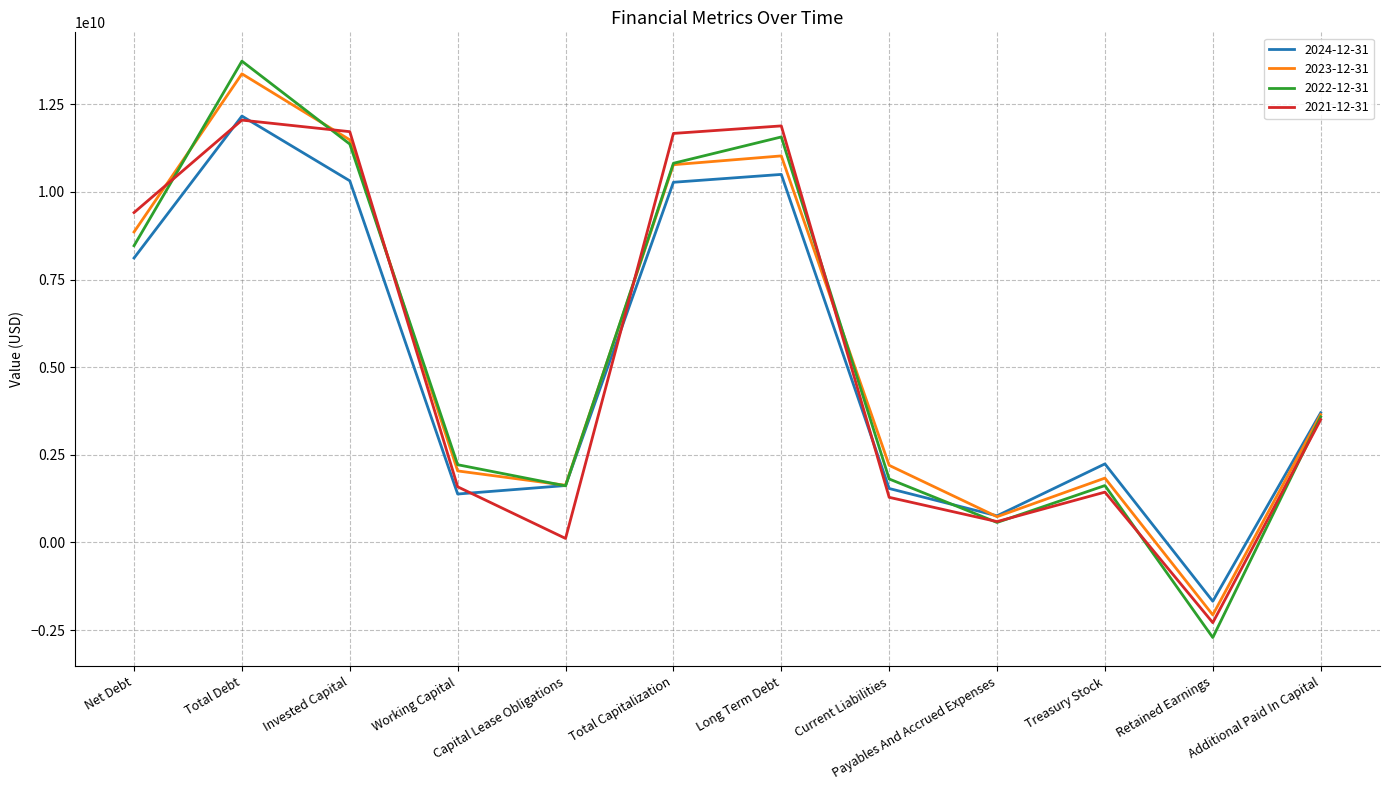

True or false: 2021-12-31 has a value of 7222548046 at Total Debt.

False